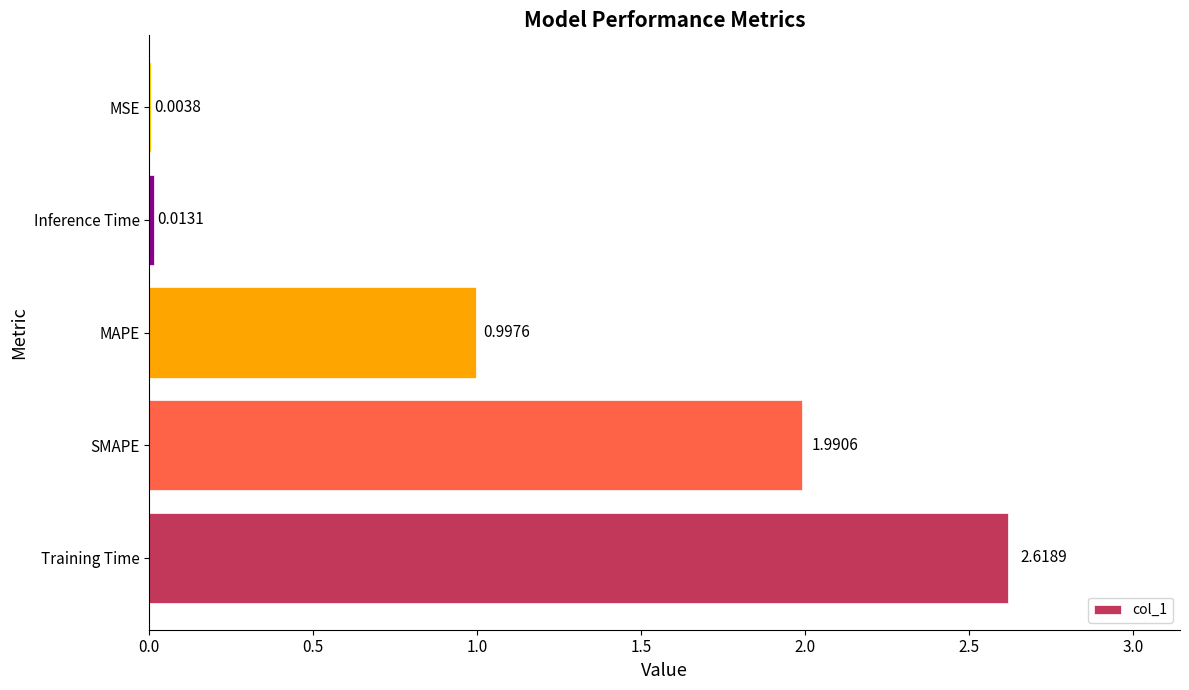

What is the sum of the values at Training Time and SMAPE?

4.6